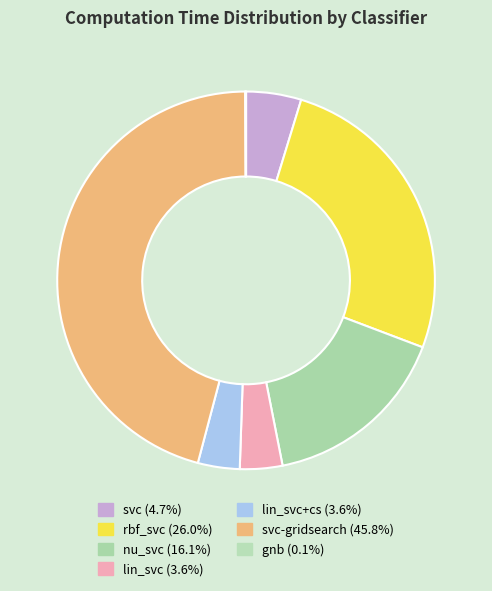

How many slices are in this pie chart?

7